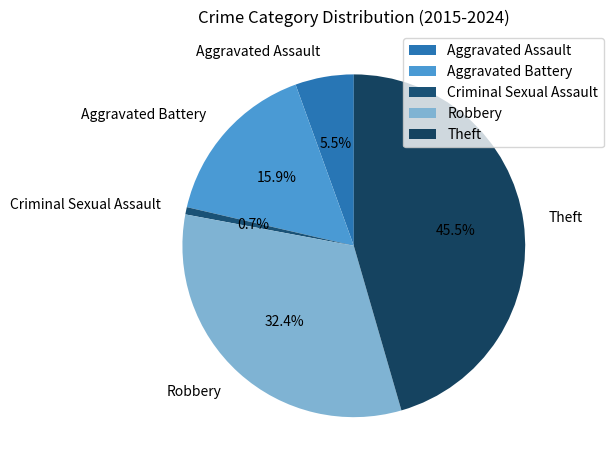

Is Aggravated Assault the majority of the pie?

No